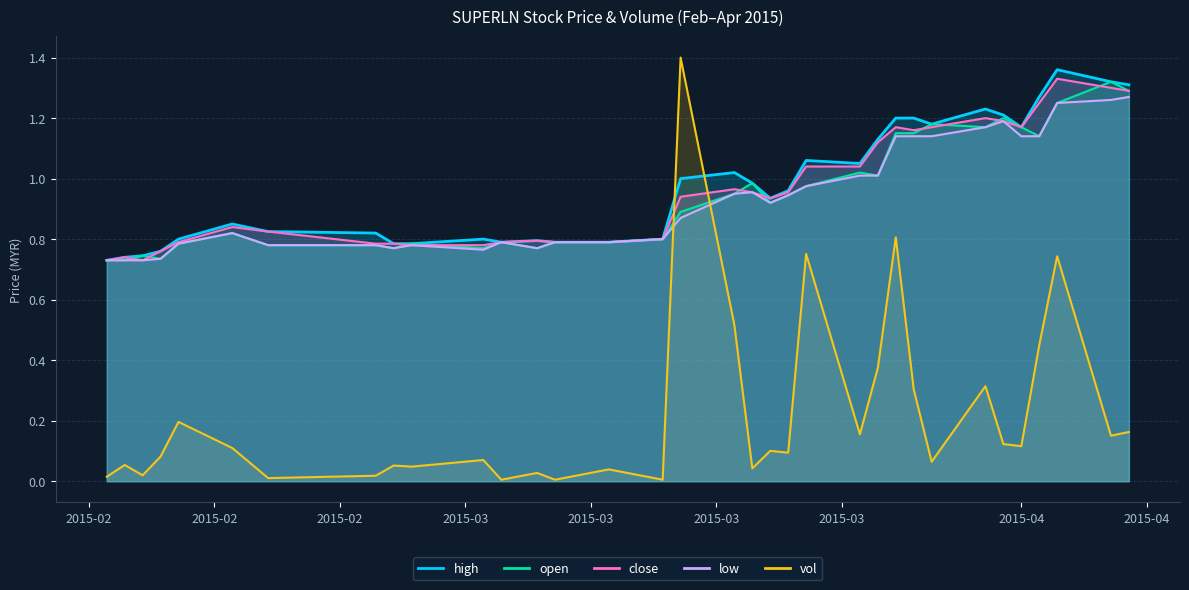

Which category has the highest value across all series?

2015-03-13